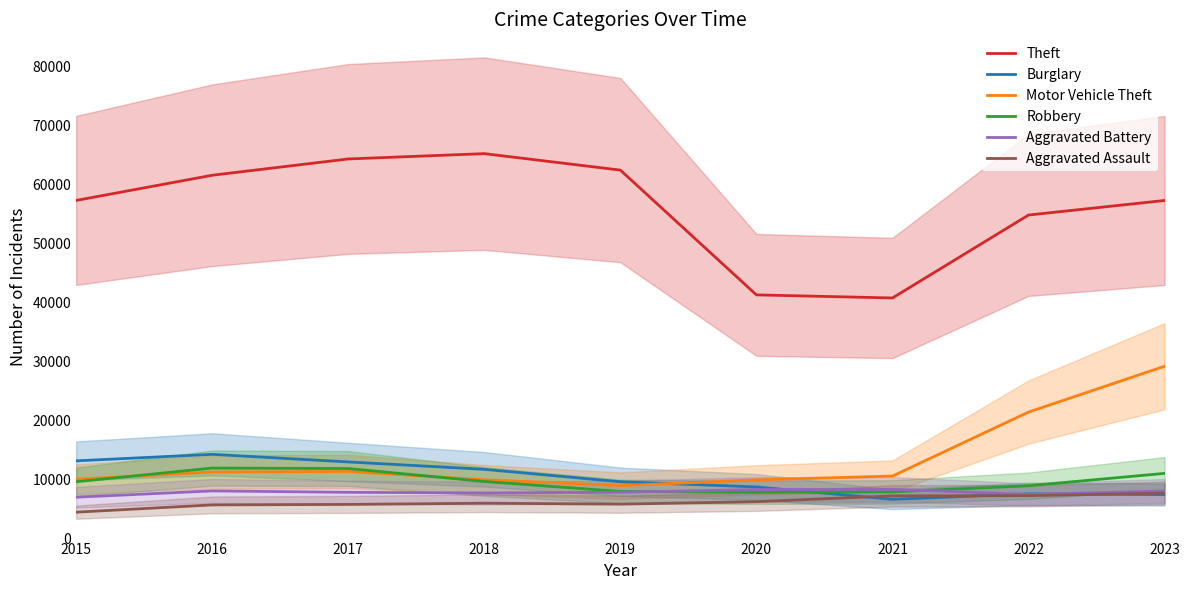

Reading left to right, extract all data points from this chart.

Theft: 57350	61623	64386	65288	62494	41332	40809	54873	57343
Burglary: 13184	14289	13001	11747	9638	8758	6662	7592	7471
Motor Vehicle Theft: 10068	11285	11380	9984	8977	9959	10602	21456	29229
Robbery: 9638	11960	11880	9681	7995	7855	7919	8962	11059
Aggravated Battery: 7019	8086	7845	7735	7858	8319	8347	7488	8078
Aggravated Assault: 4480	5712	5793	6001	5841	6264	7242	7280	7707